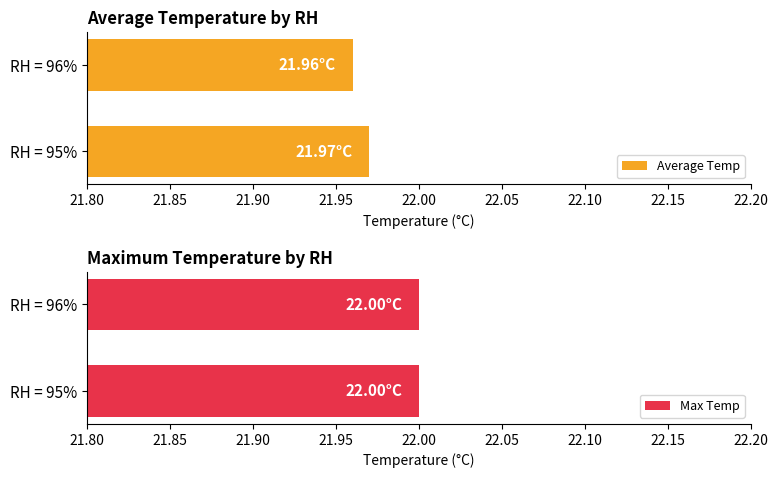

What is the lowest value of the Average Temp series?

22.0